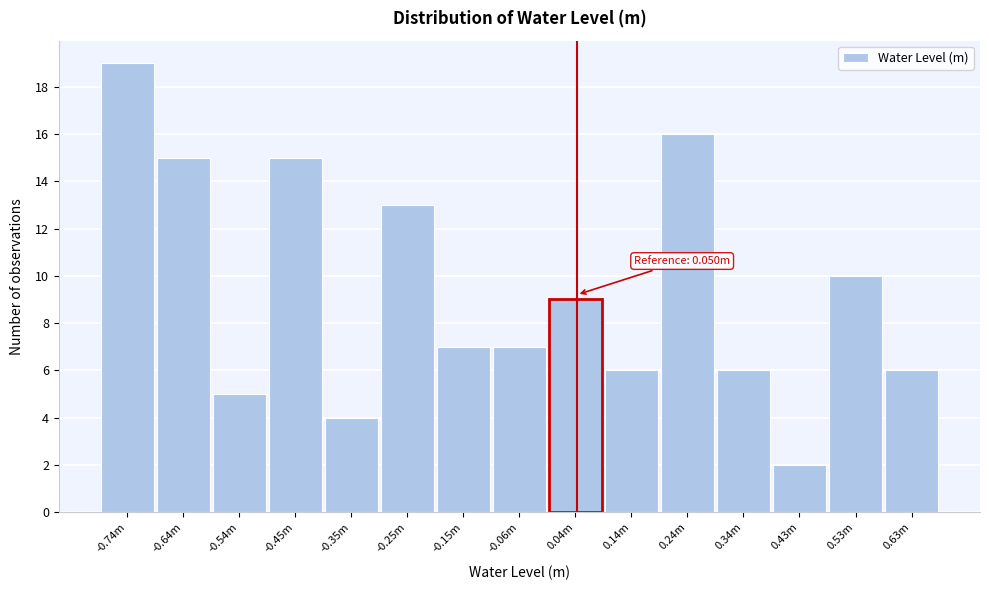

Reading left to right, list all the values displayed in this chart.

-0.74m=19	-0.64m=15	-0.54m=5	-0.45m=15	-0.35m=4	-0.25m=13	-0.15m=7	-0.06m=7	0.04m=9	0.14m=6	0.24m=16	0.34m=6	0.43m=2	0.53m=10	0.63m=6